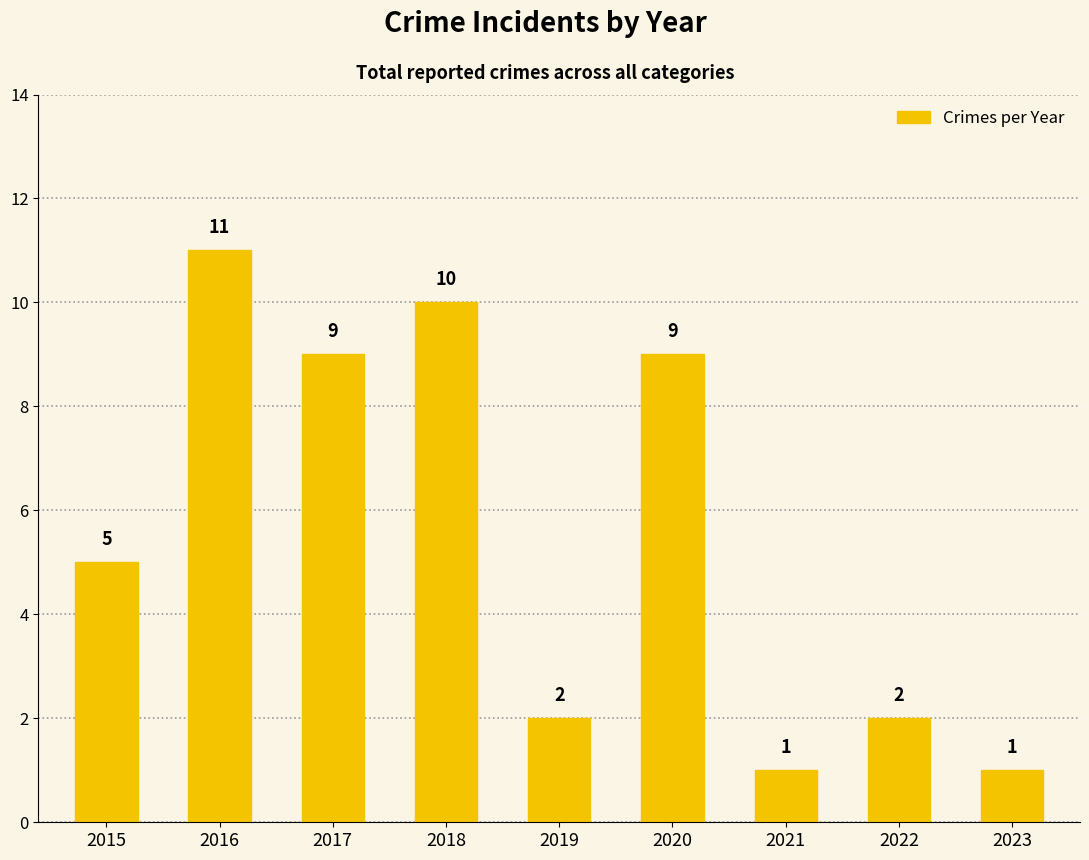

Approximately how many times larger is the value at 2017 compared to 2023?

9.0